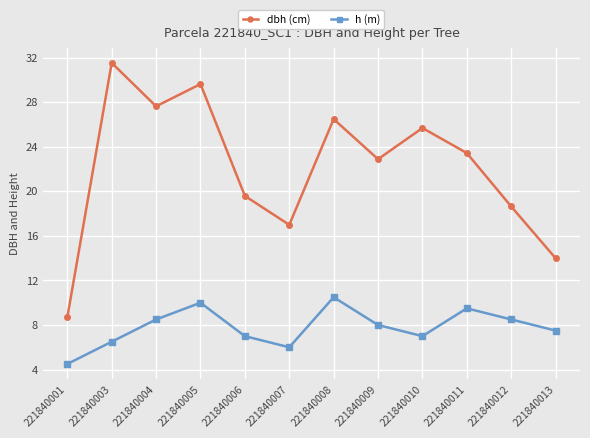

True or false: dbh (cm) has more than 0 interior local peaks.

True